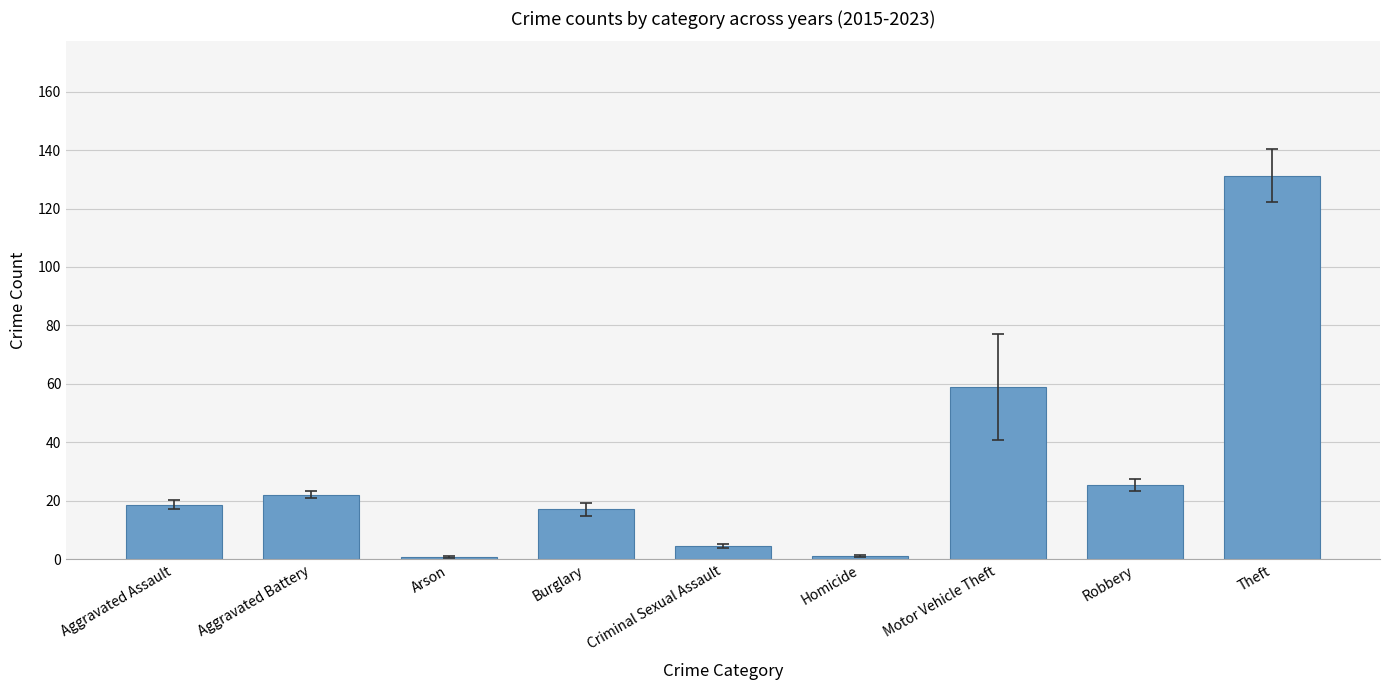

At which category does the chart reach its peak across all series?

Theft